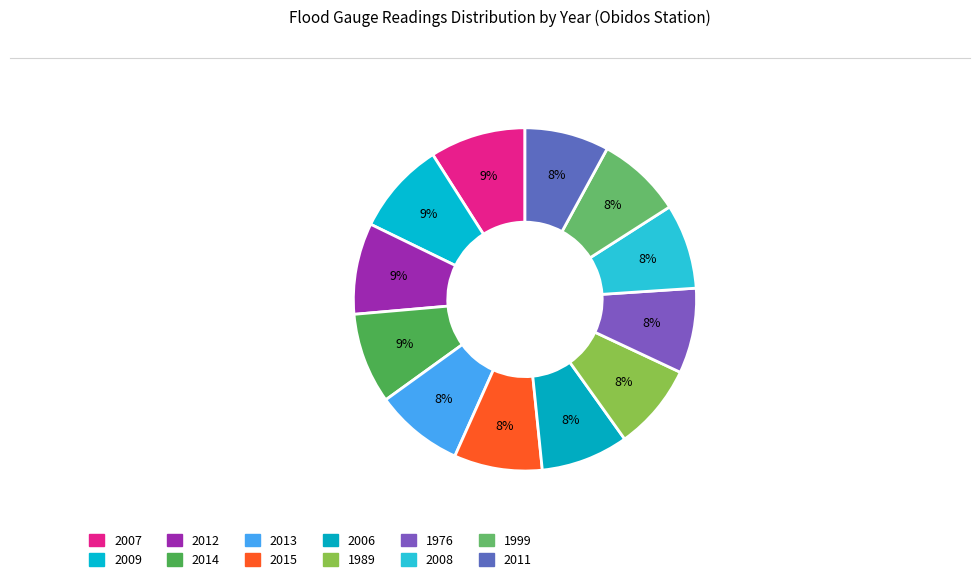

Combined, do 2007 and 2008 account for over 50%?

No